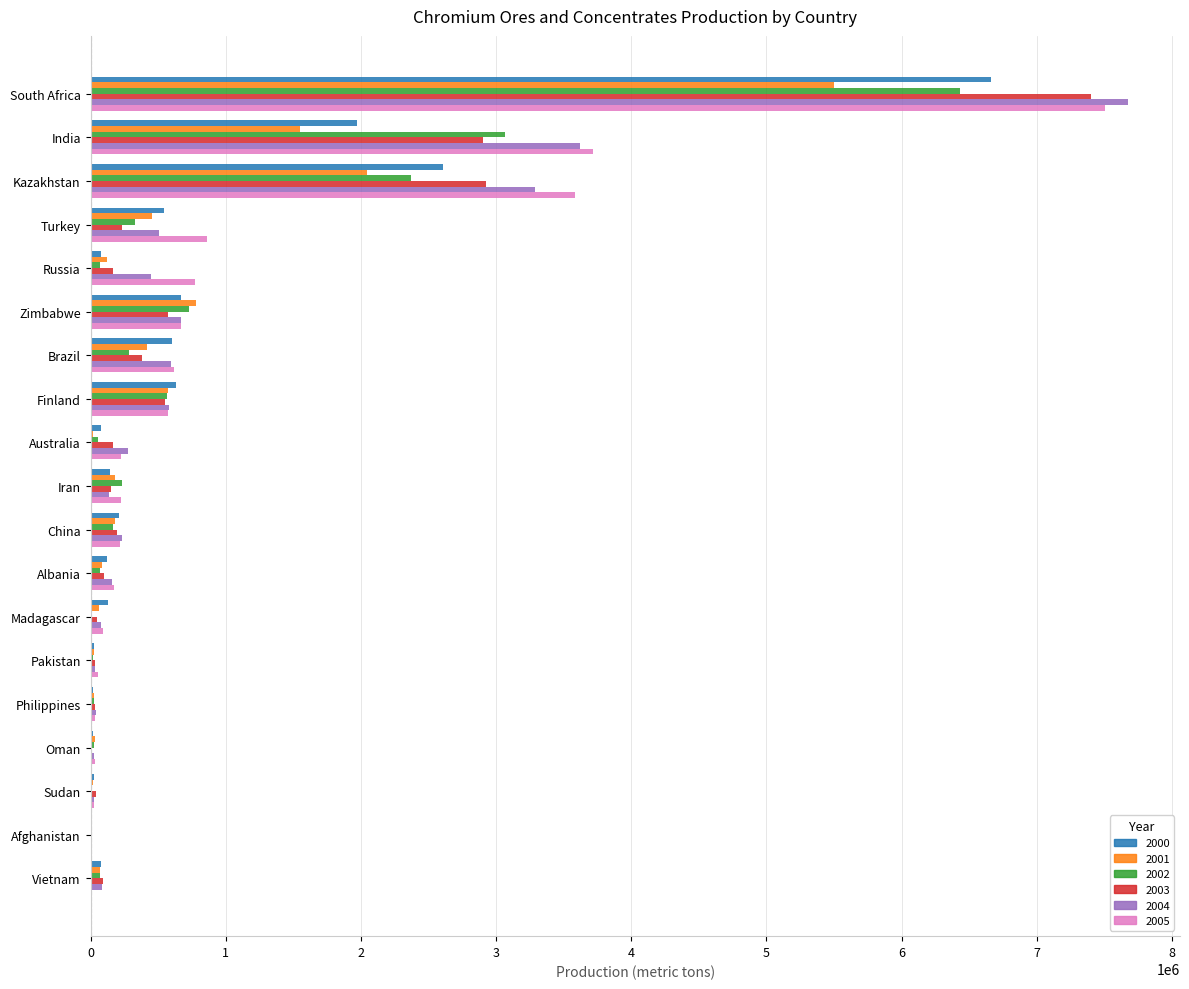

The value of 2003 at Kazakhstan is 2927900. True or false?

True